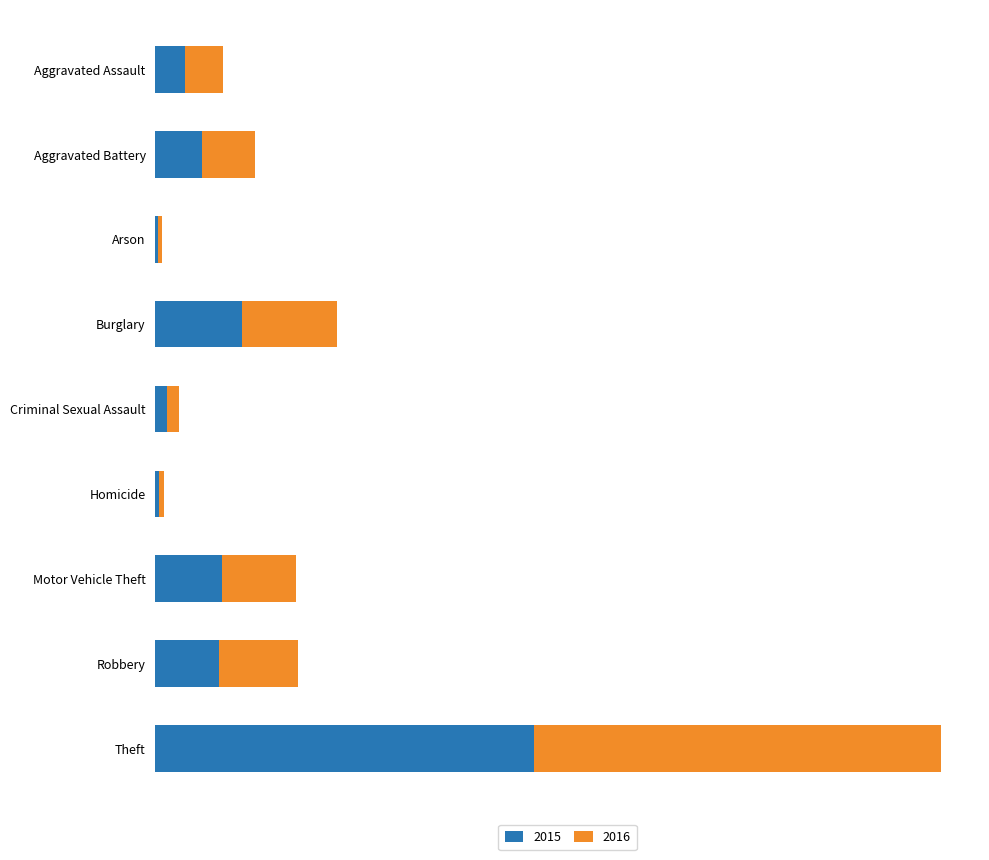

What is the total value across all series at Criminal Sexual Assault?

3553